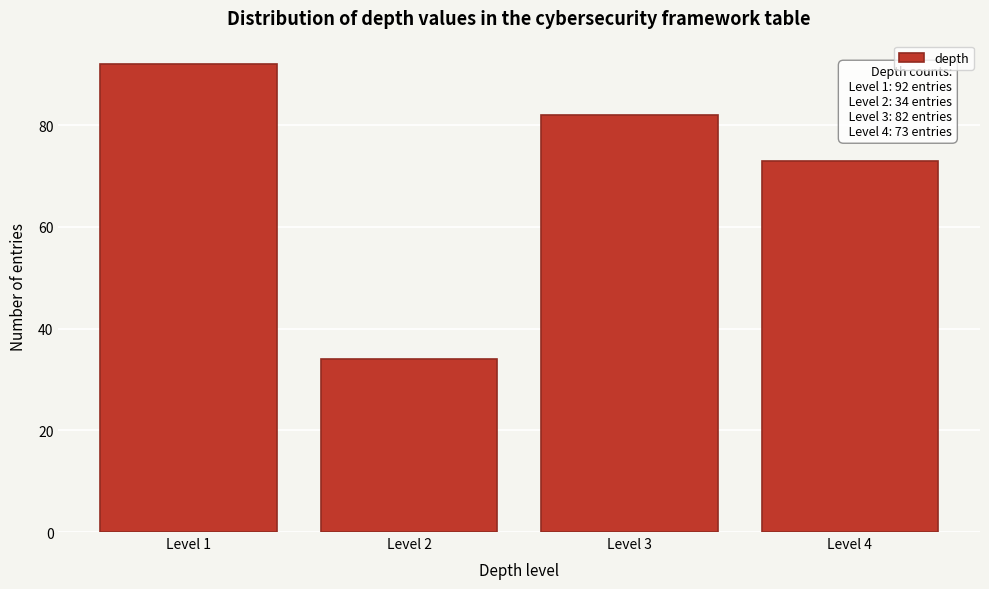

Reading left to right, transcribe all the data shown in this chart.

Level 1=92	Level 2=34	Level 3=82	Level 4=73